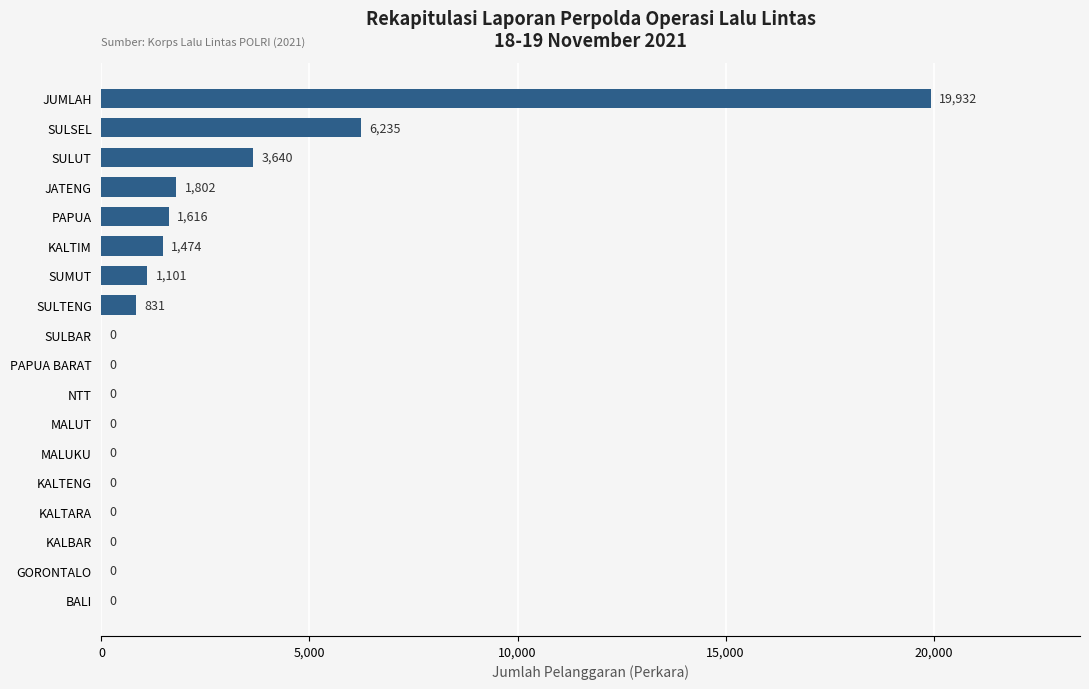

Between JATENG and PAPUA BARAT, which is larger?

JATENG